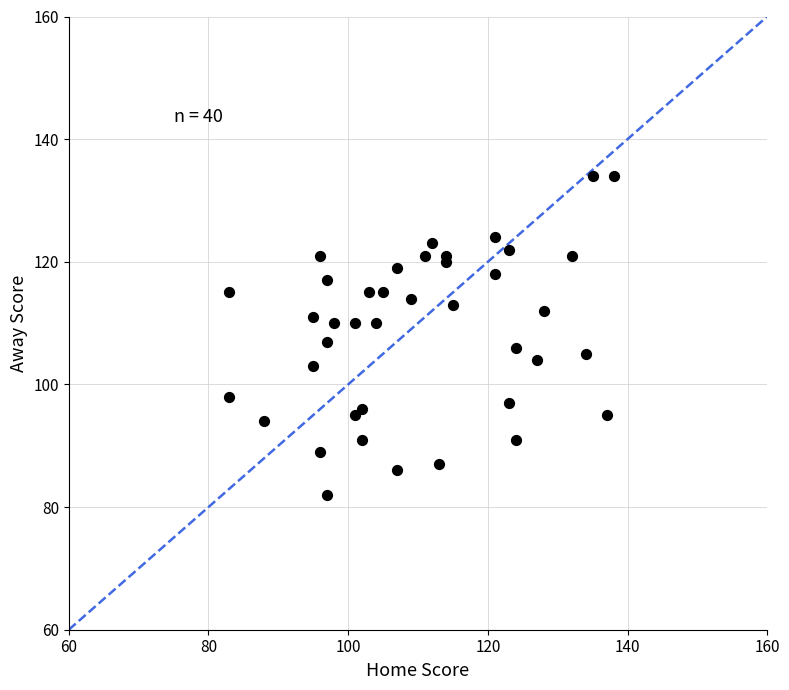

What Y value in the scatter plot is closest to 108?

107